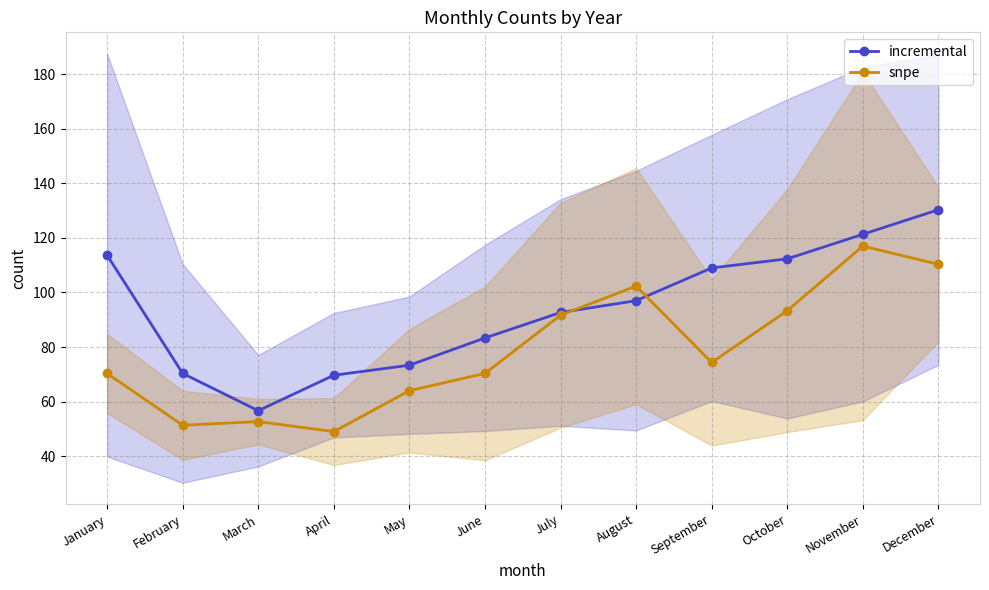

How many lines are shown in the chart?

2